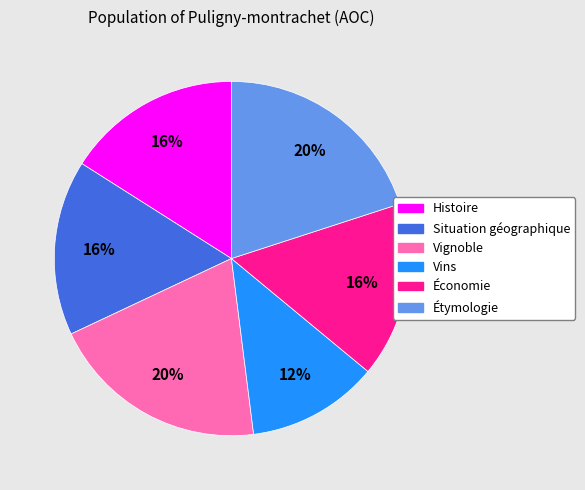

Is there any slice that represents more than half of the pie?

No